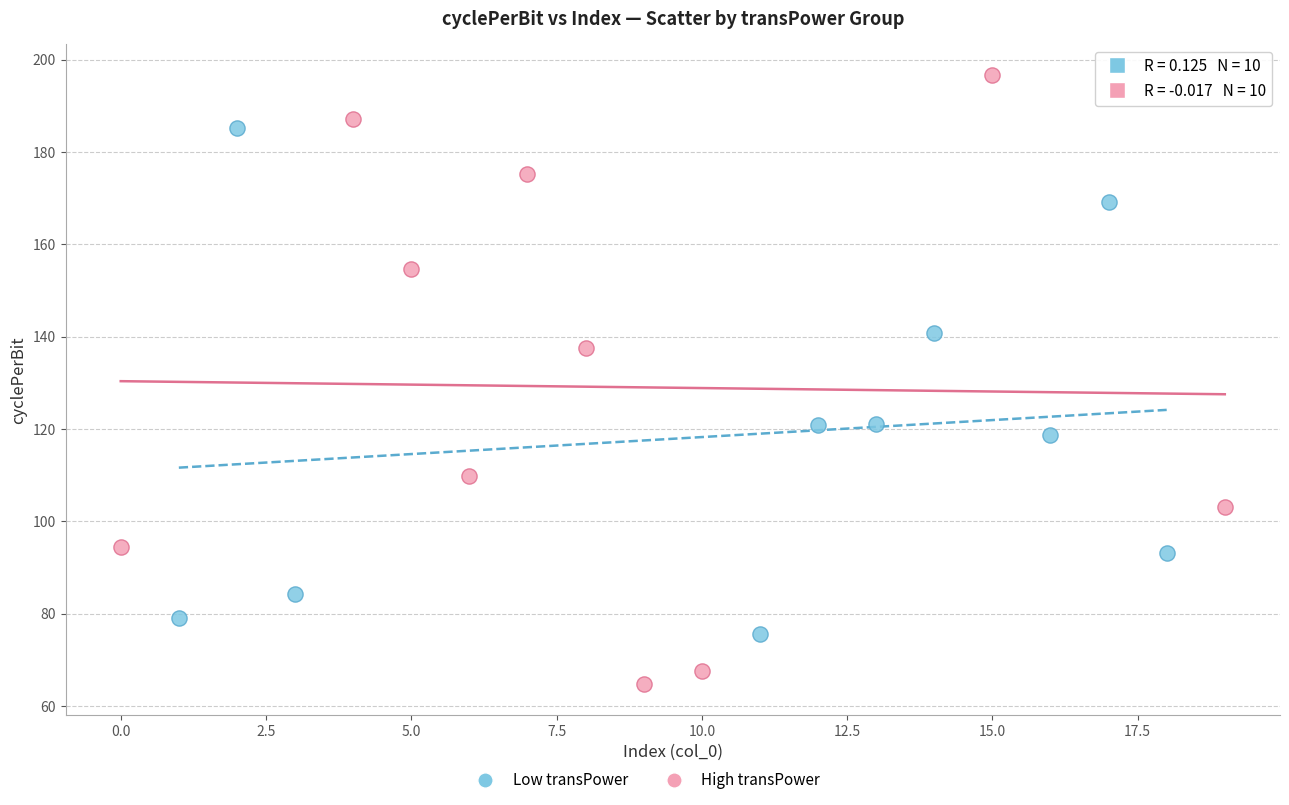

Which series contains the highest Y value?

High transPower